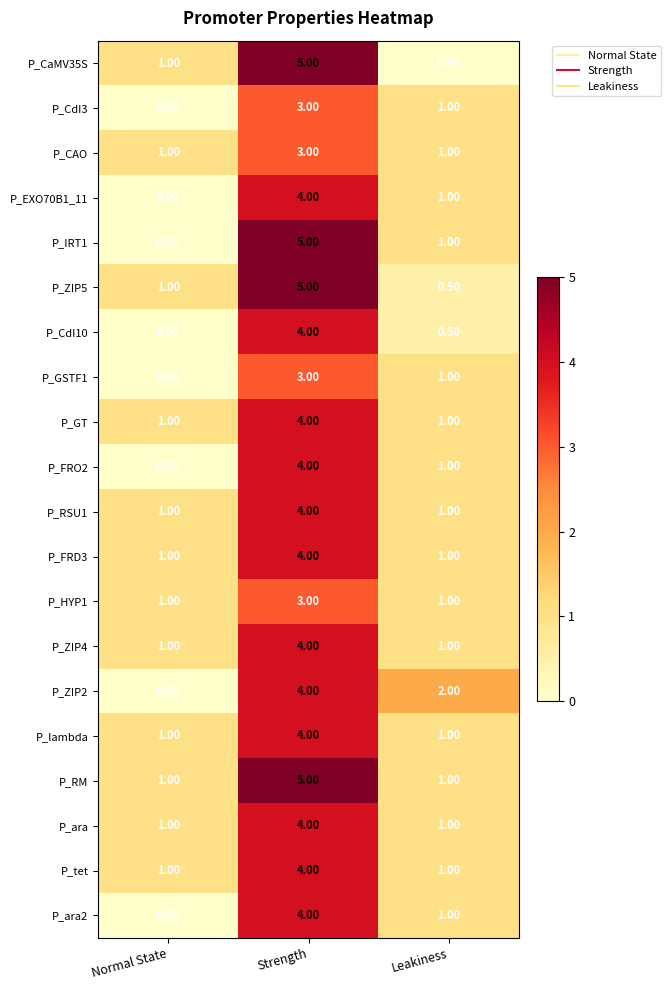

What is the difference between the highest and lowest values at Leakiness?

2.0